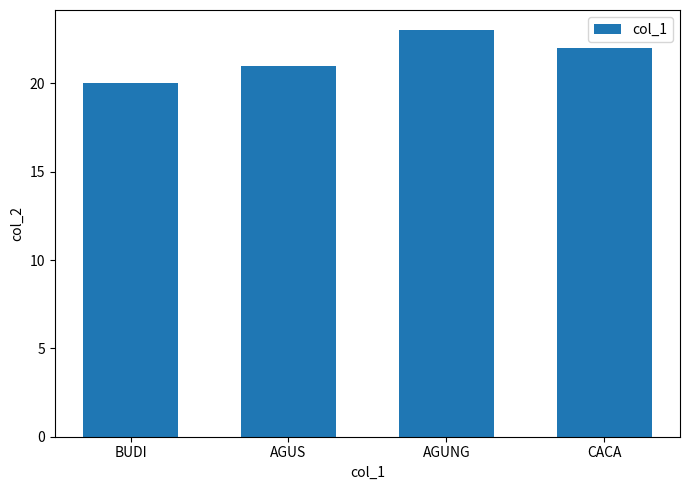

True or false: the data shows 23 at AGUNG.

True